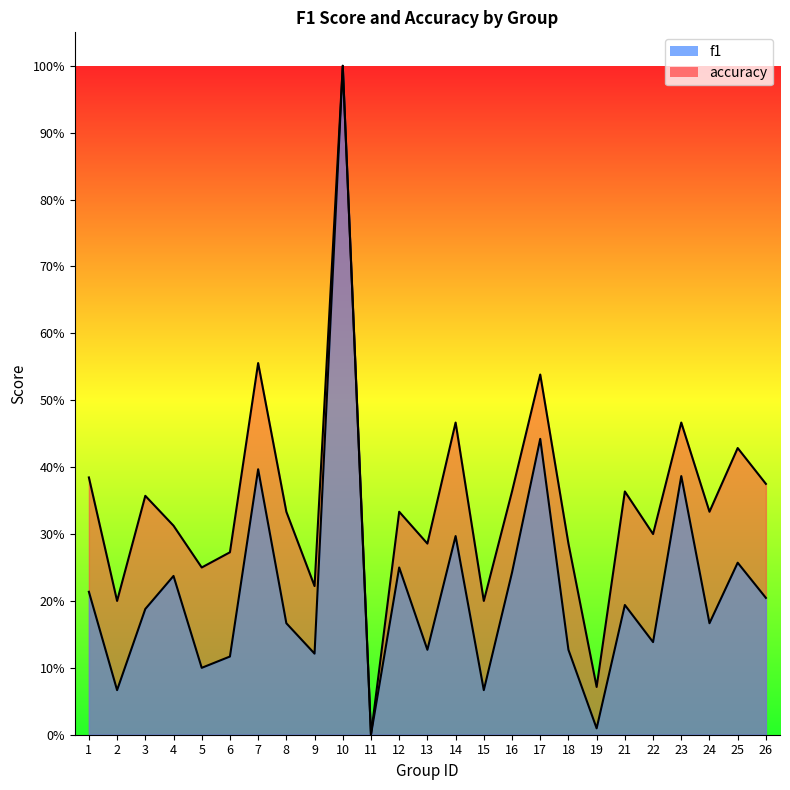

How many data points in accuracy are above 0?

24